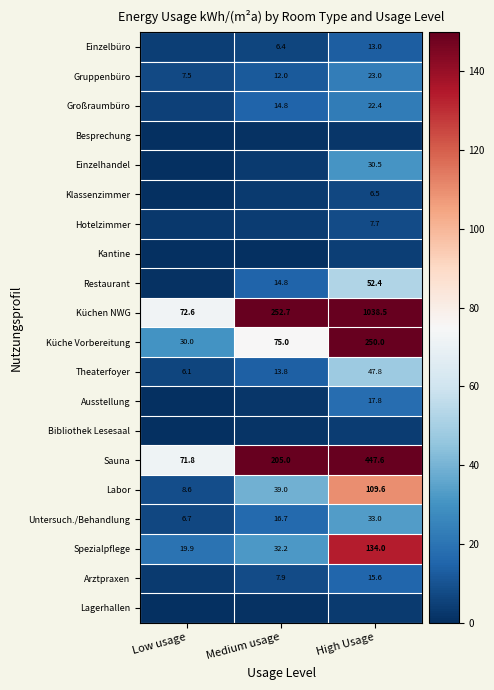

Which category has the lowest value in the Labor series?

Low usage